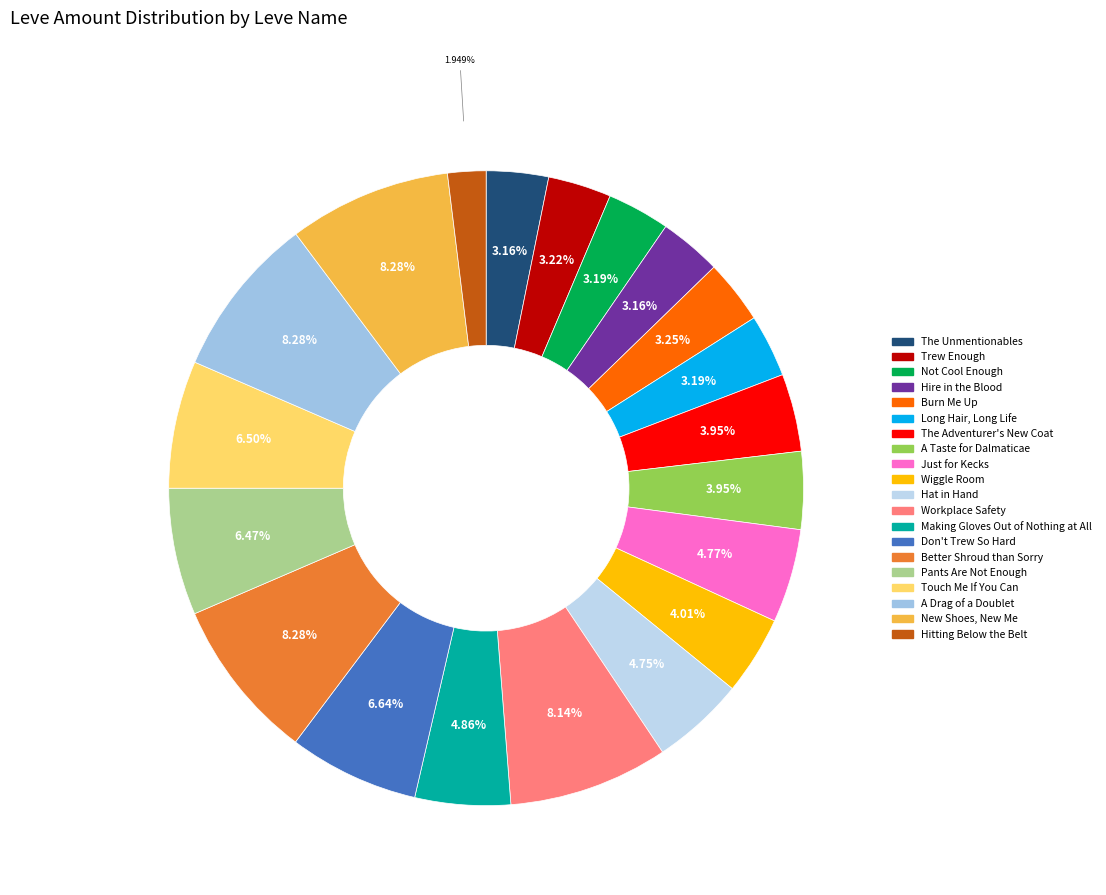

To the nearest percent, what is the difference between the Pants Are Not Enough and Workplace Safety slice percentages?

2%